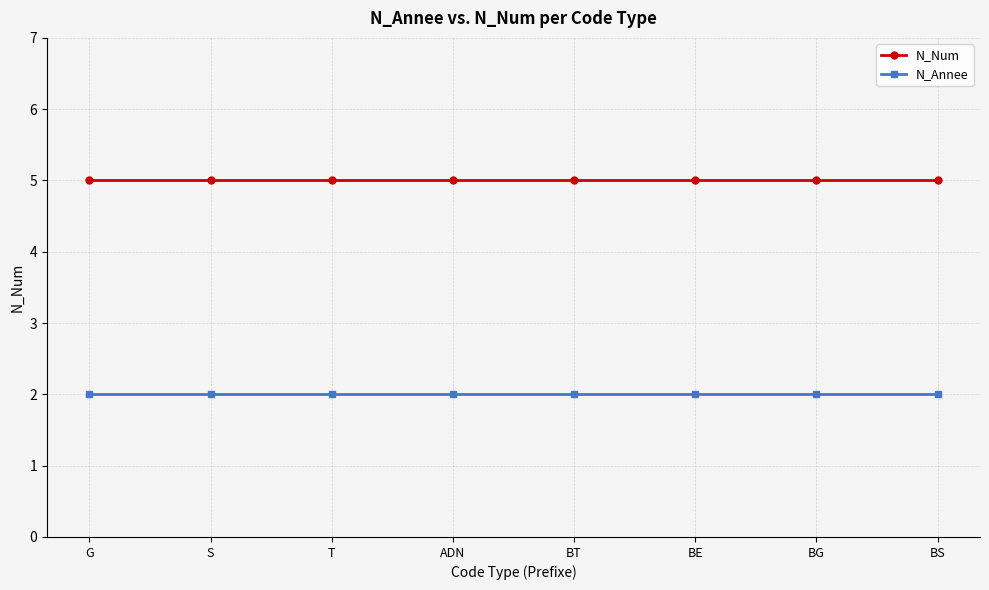

True or false: N_Num and N_Annee cross at least once.

False